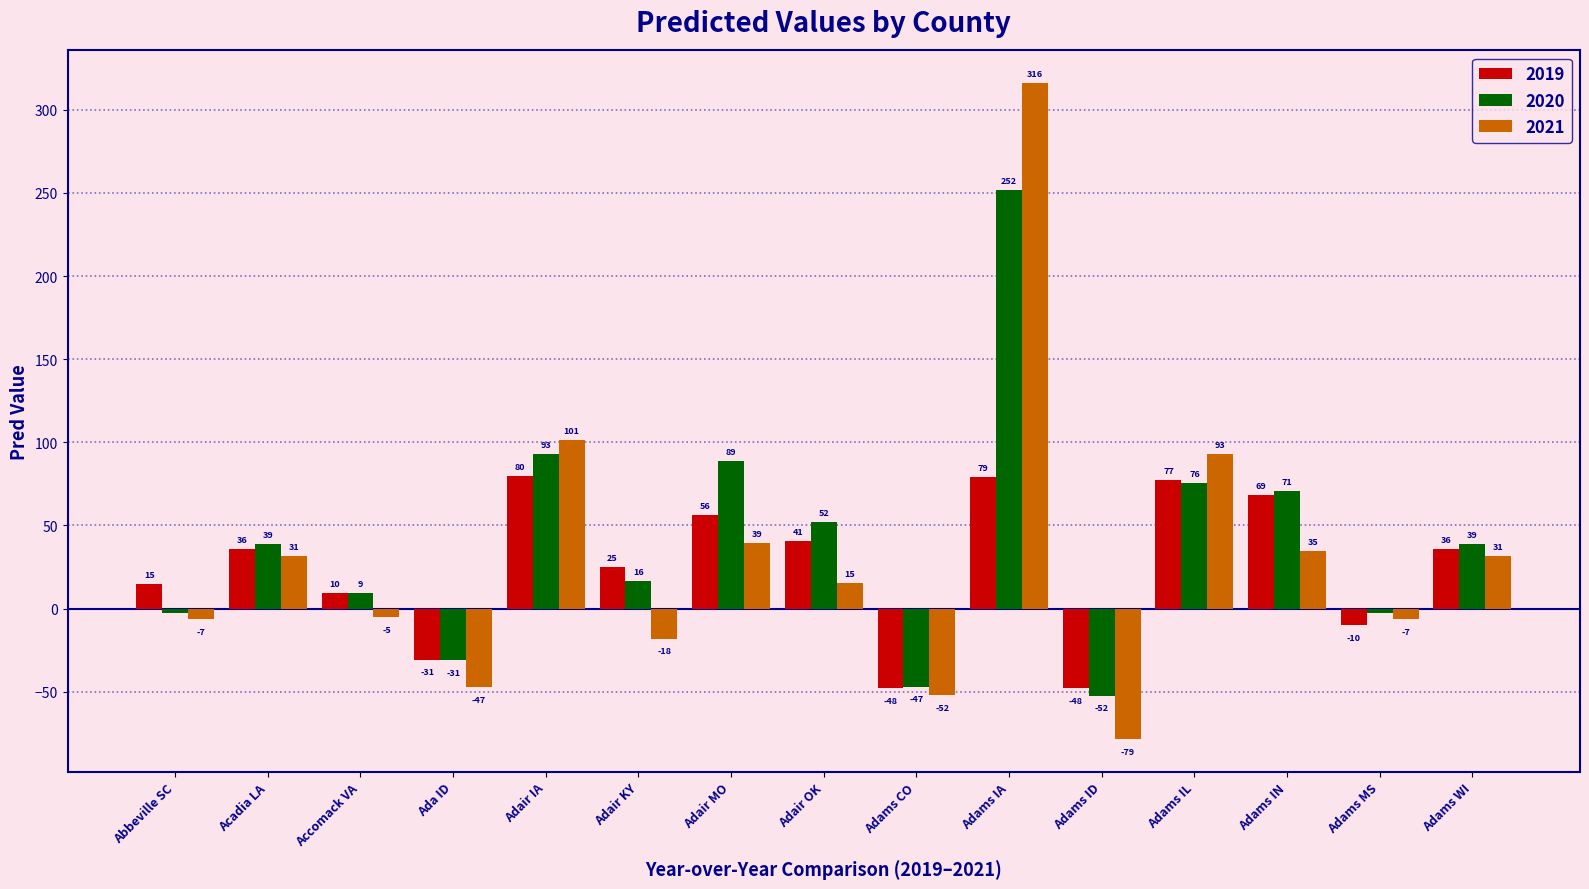

How many data points in 2021 are above 15?

8